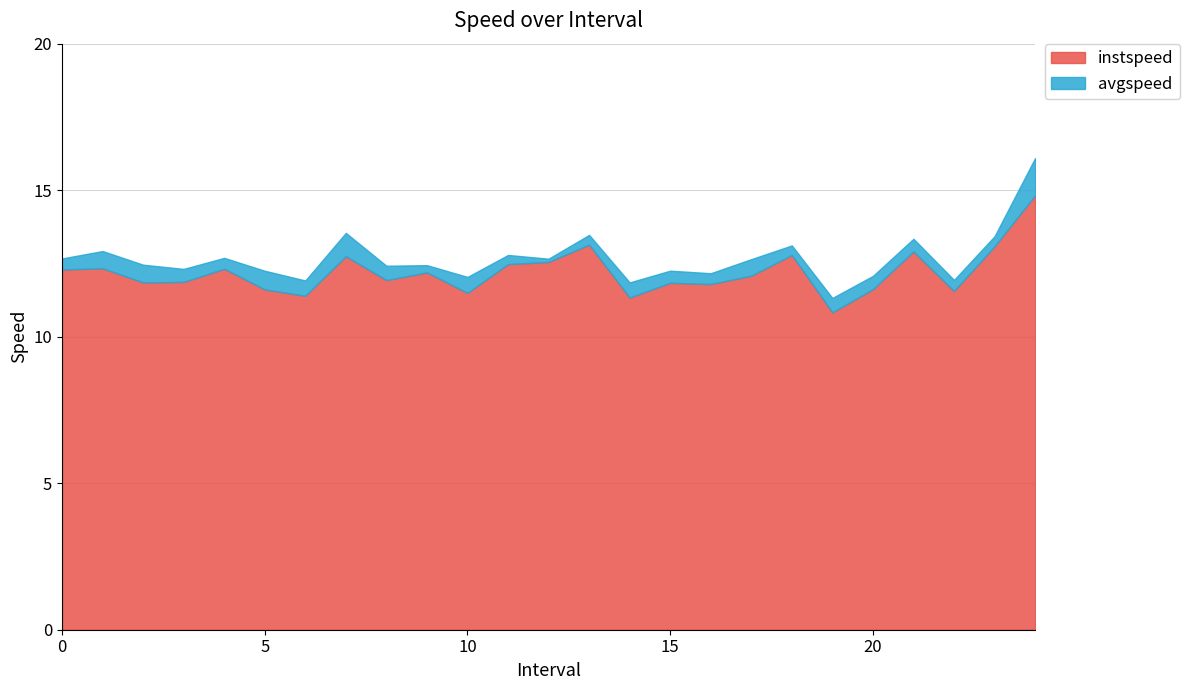

What is the lowest value of the instspeed series?

10.8